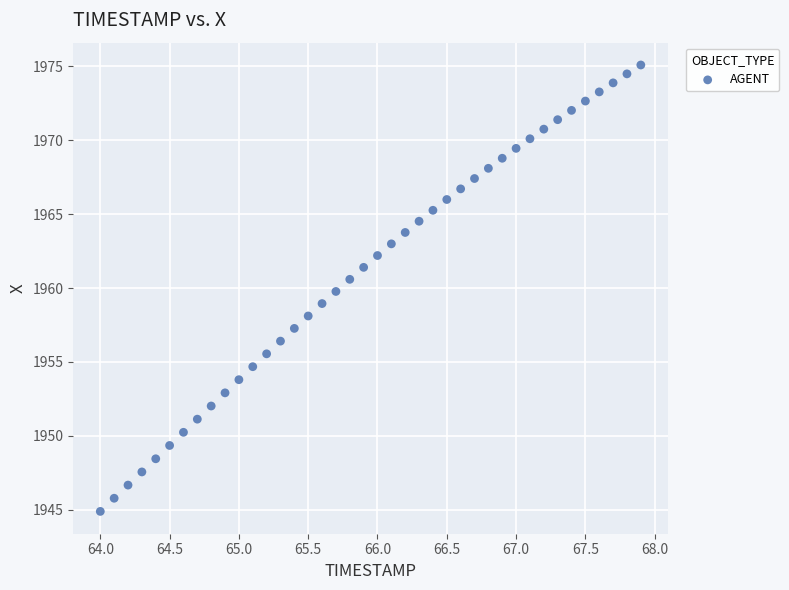

What is the range of X values (max minus min)?

3.9